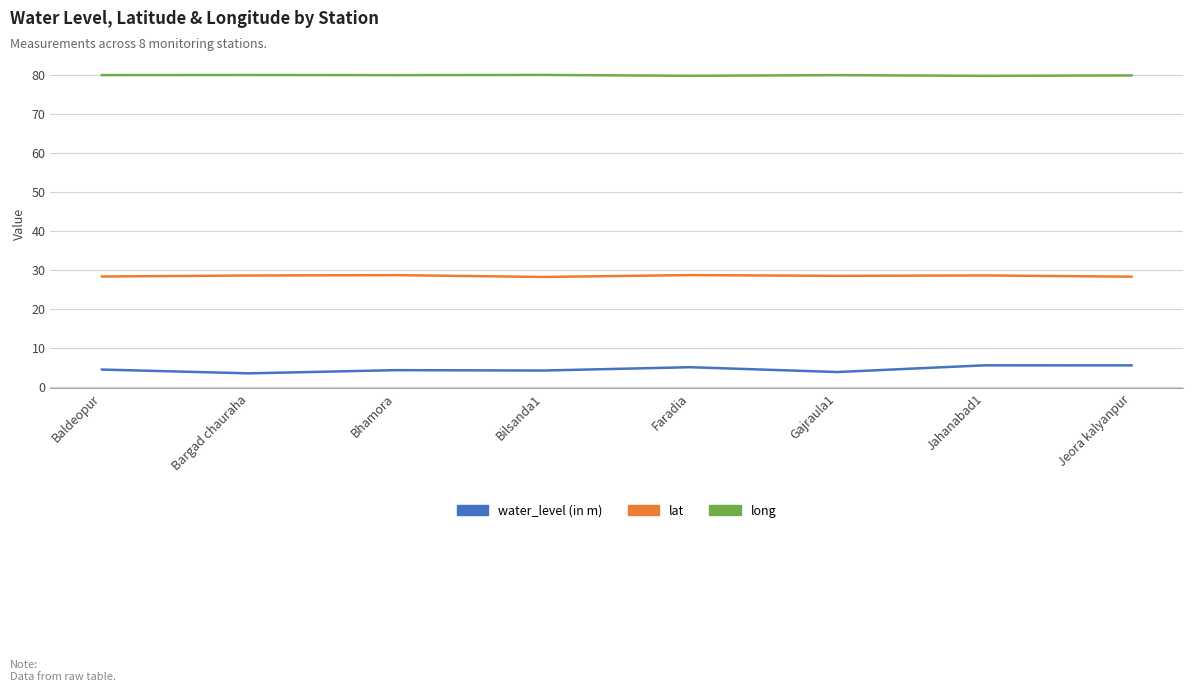

Which series has the widest spread of values?

water_level (in m)